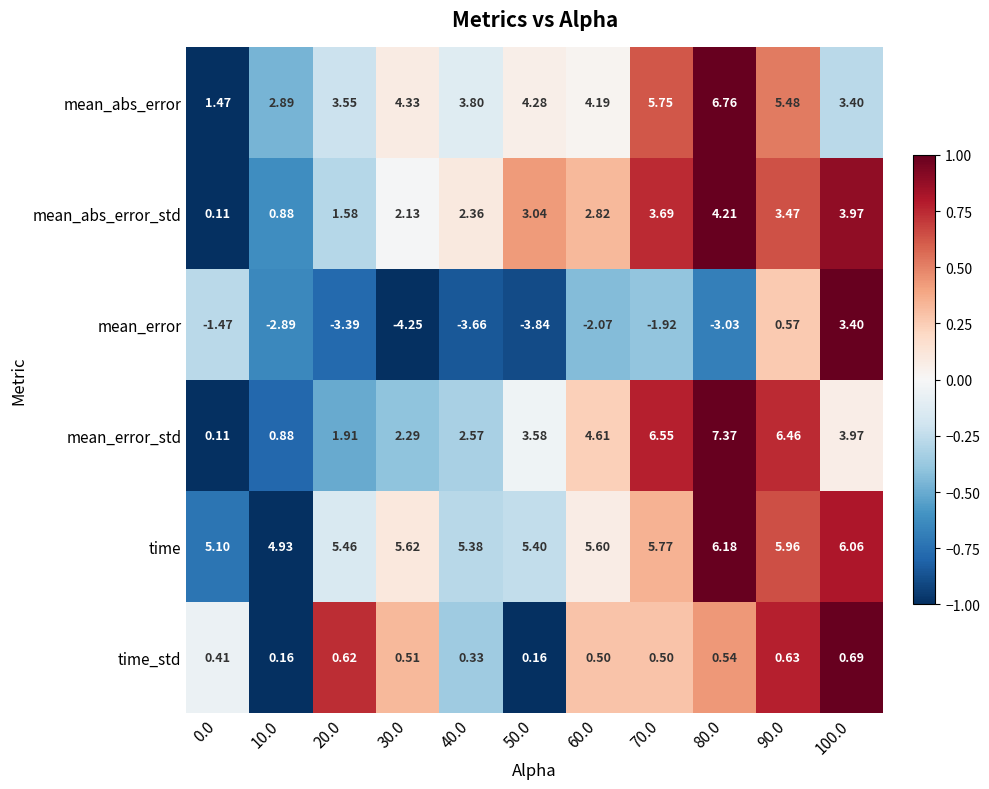

How many categories are shown in the chart?

11